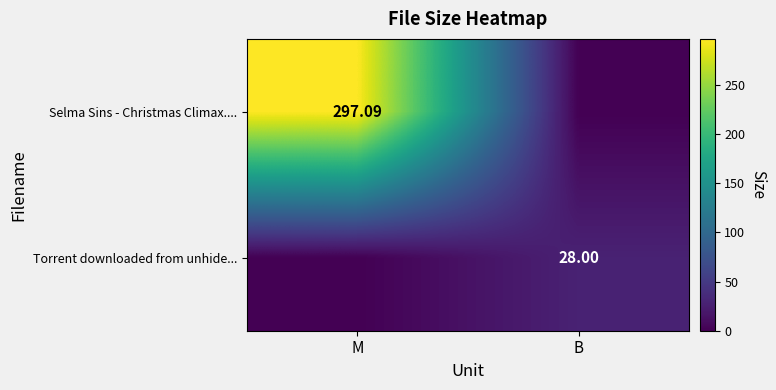

Which category has the highest value across all series?

M